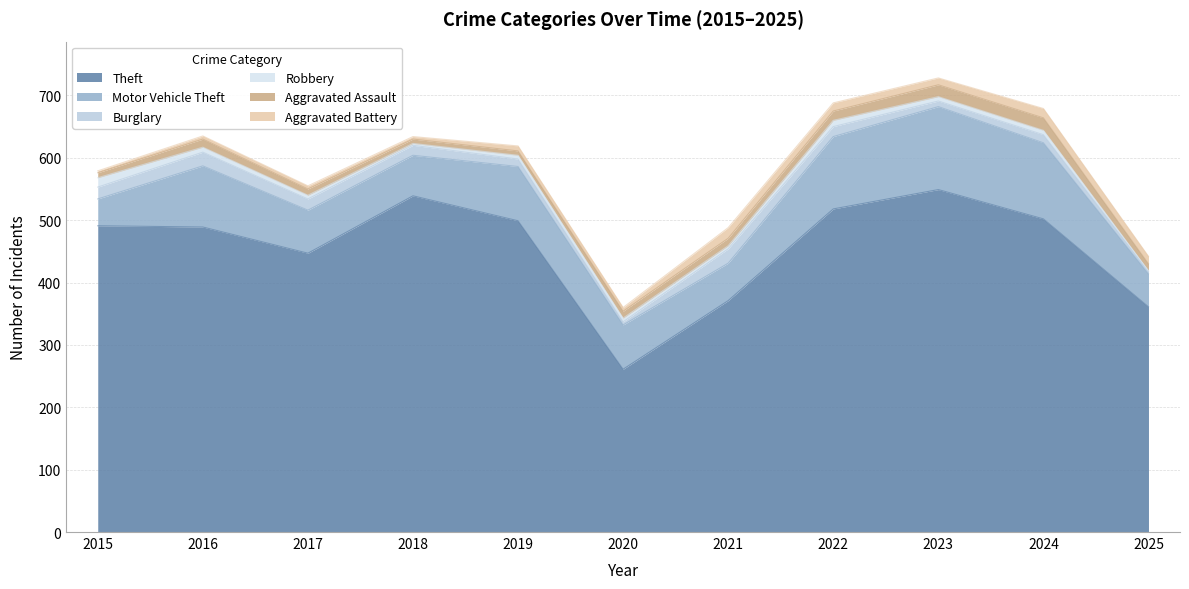

What is the value of the Aggravated Battery point at the 2nd from the left?

5